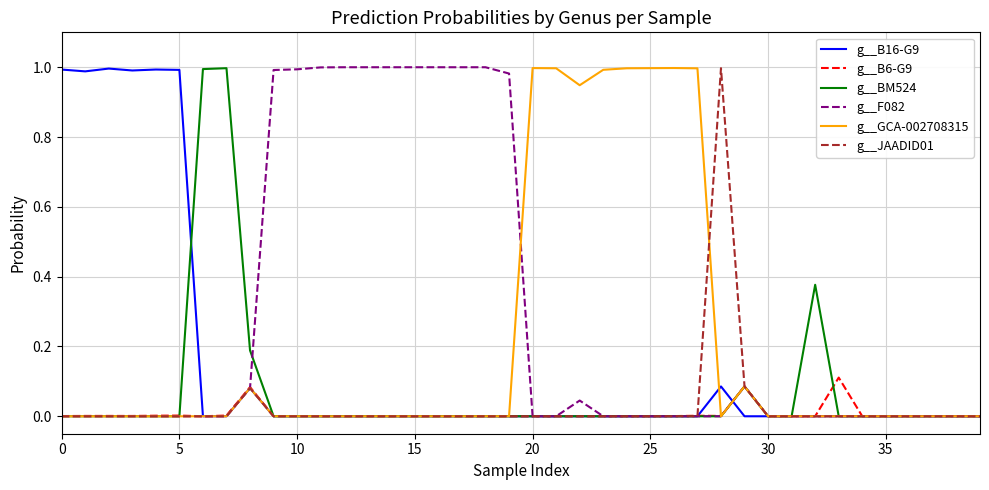

Which series has the largest total across all categories?

g__F082